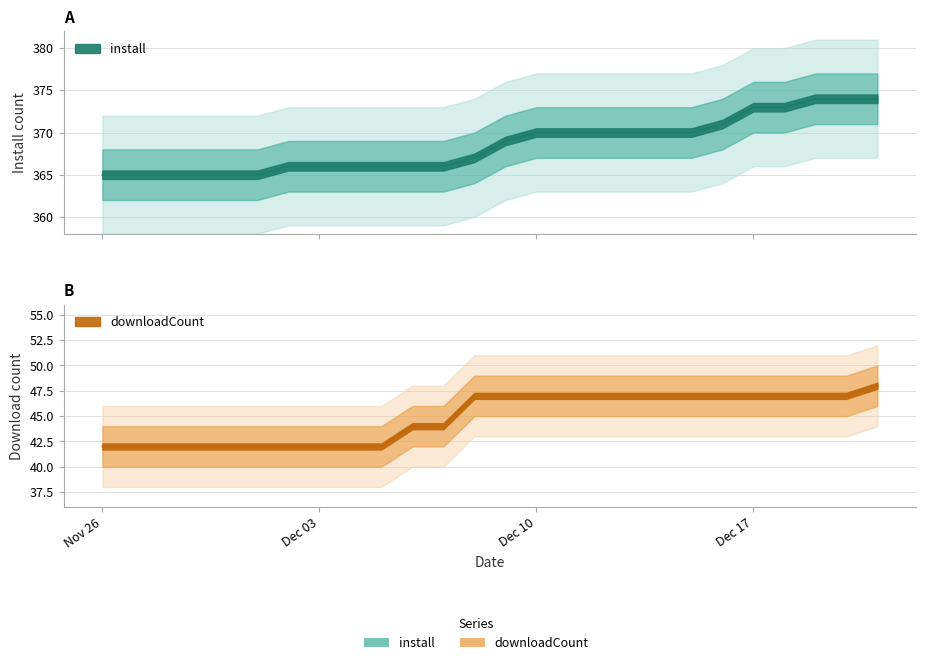

What is the total value across all series at 2024-12-16?

418